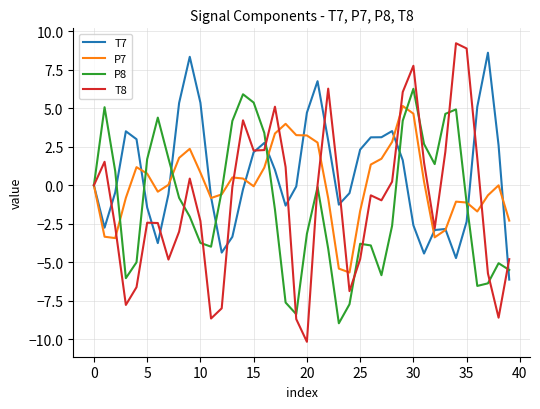

What is the lowest value of the T8 series?

-10.2